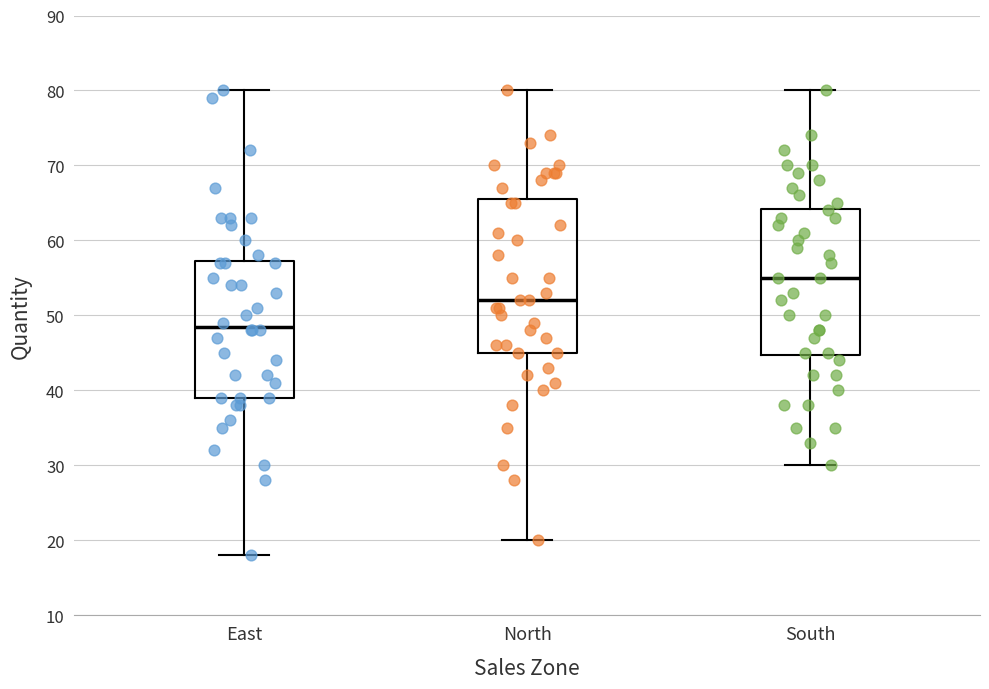

Which box is the tallest, from its lower edge to its upper edge?

North